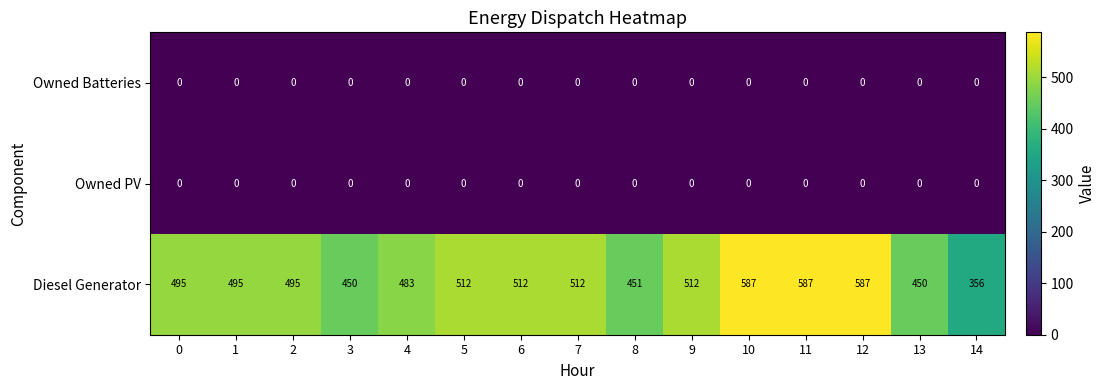

Is it true that Owned Batteries equals 0 at 11?

True